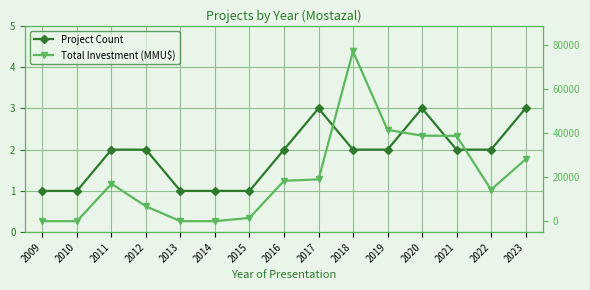

How many positive values does the Total Investment (MMU$) series have?

12